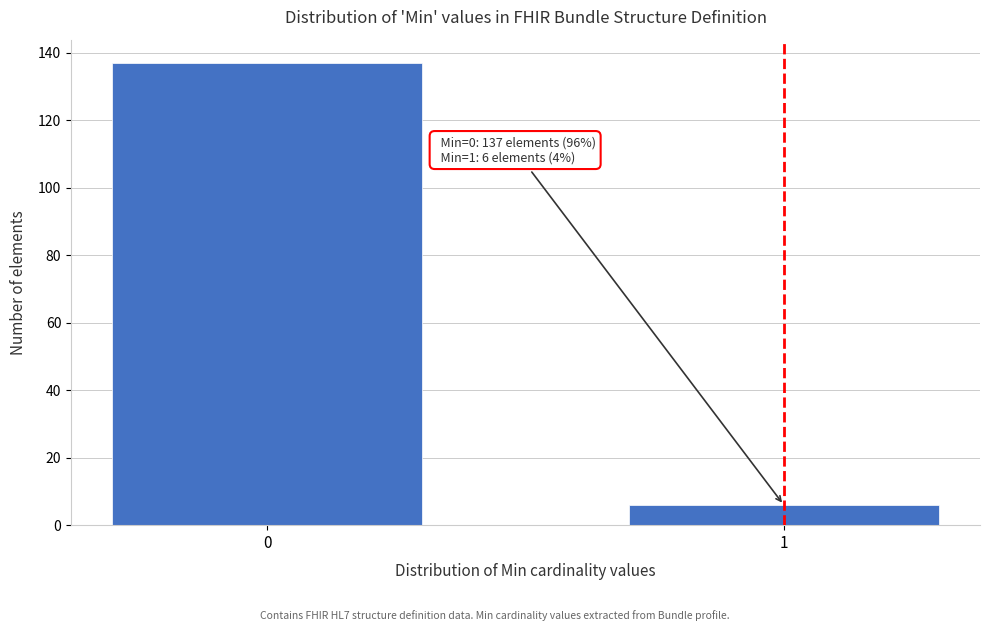

Reading left to right, transcribe all the data shown in this chart.

137	6